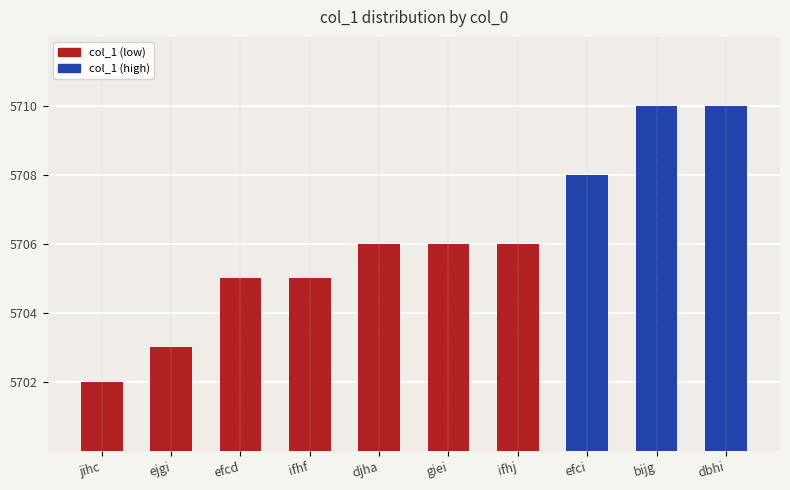

What is the sum of all values?

57061